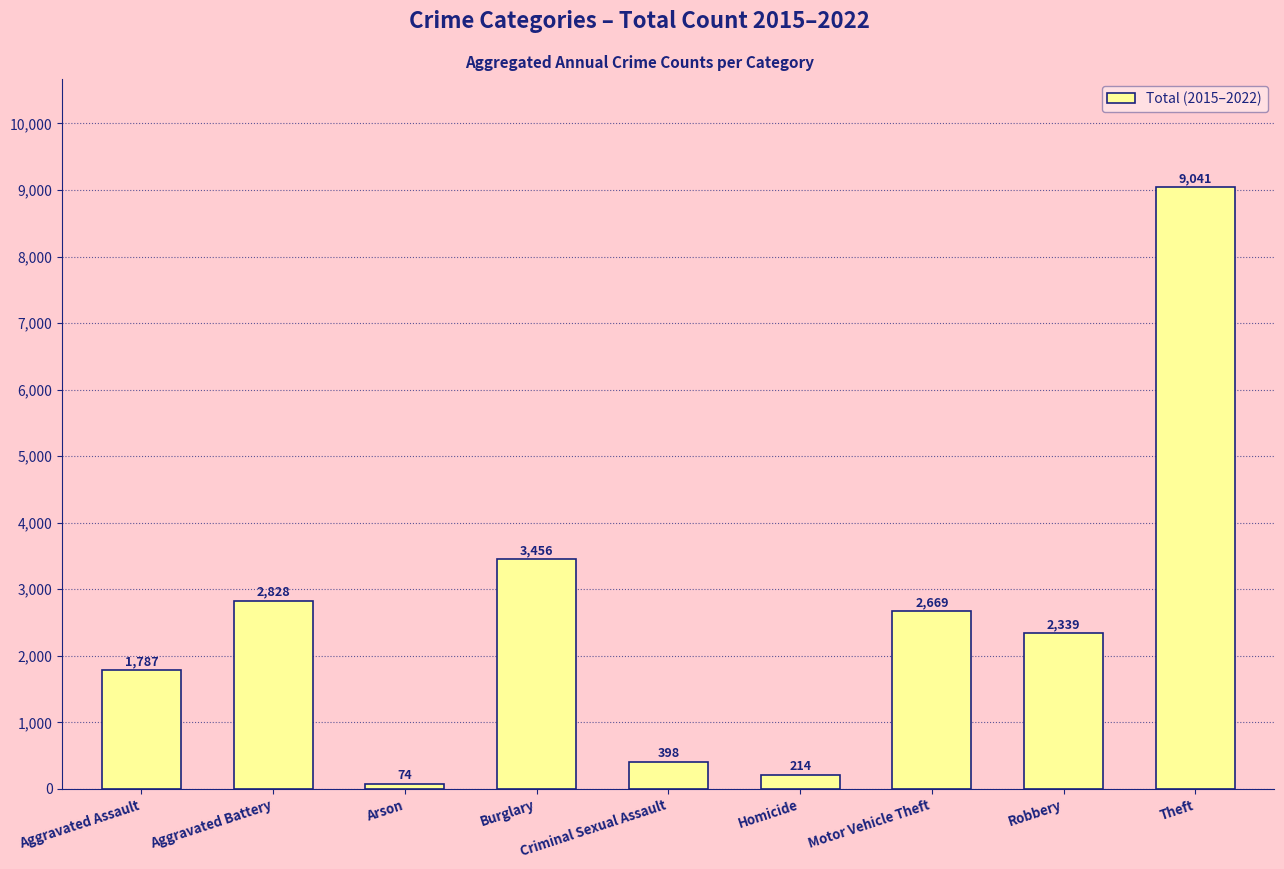

What is the value of the 1st bar from the left?

1787